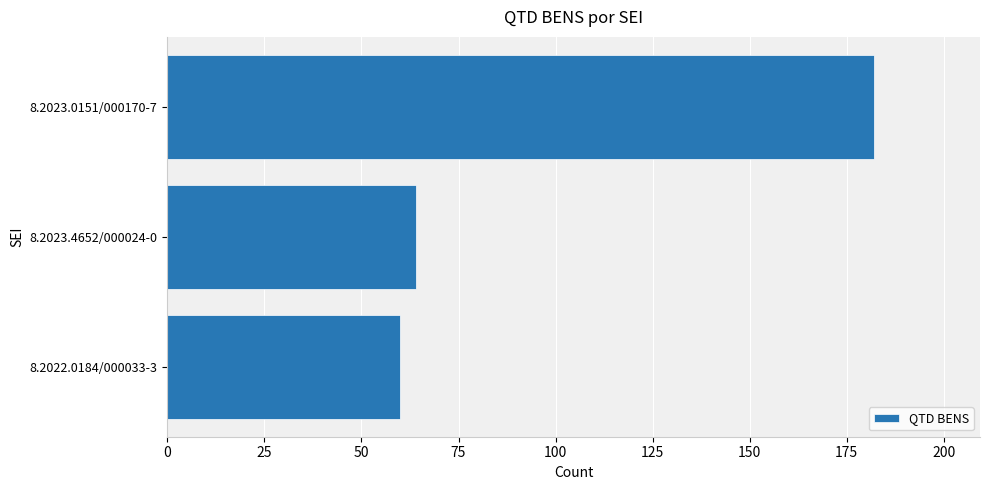

Where is the data nearest to the value 121?

8.2023.4652/000024-0